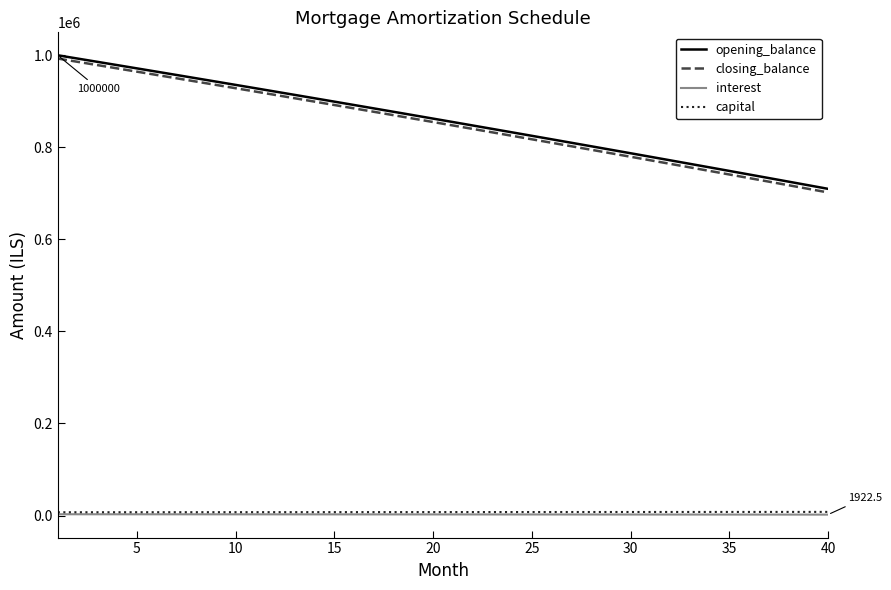

Which series has the largest range (max minus min)?

closing_balance